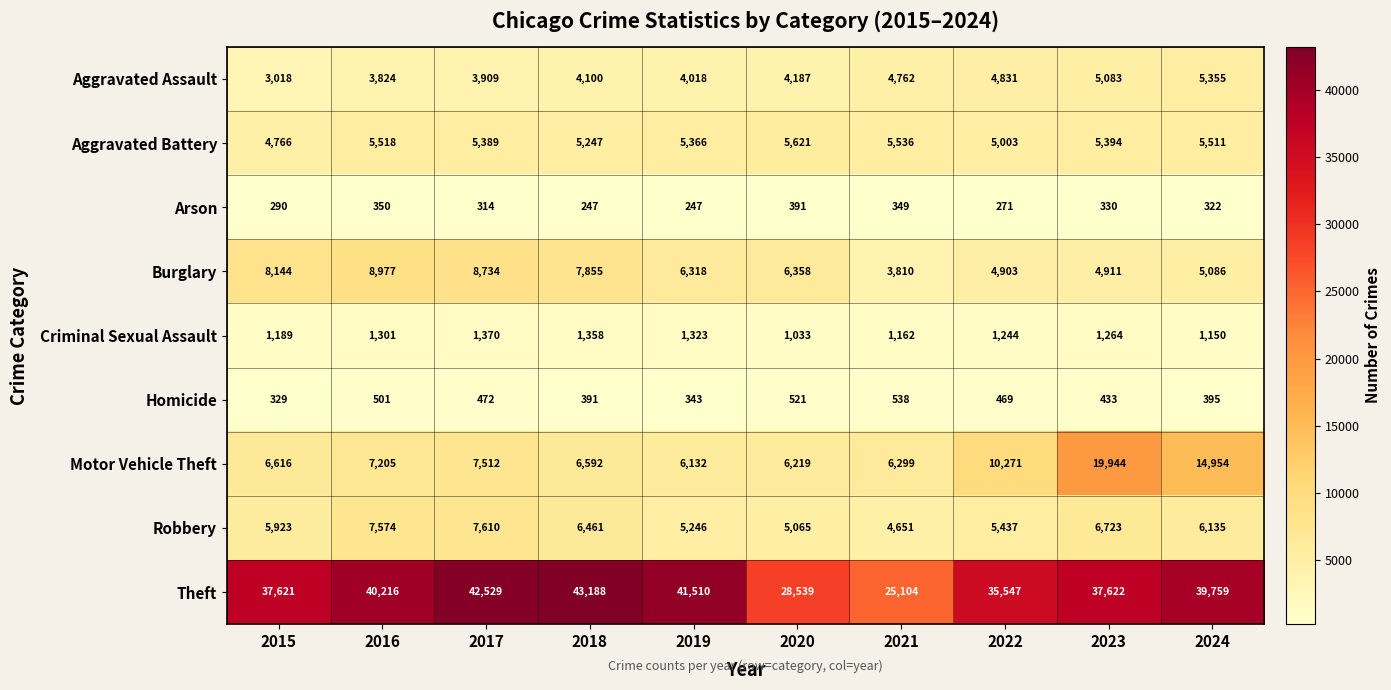

At which category does the chart reach its peak across all series?

2018